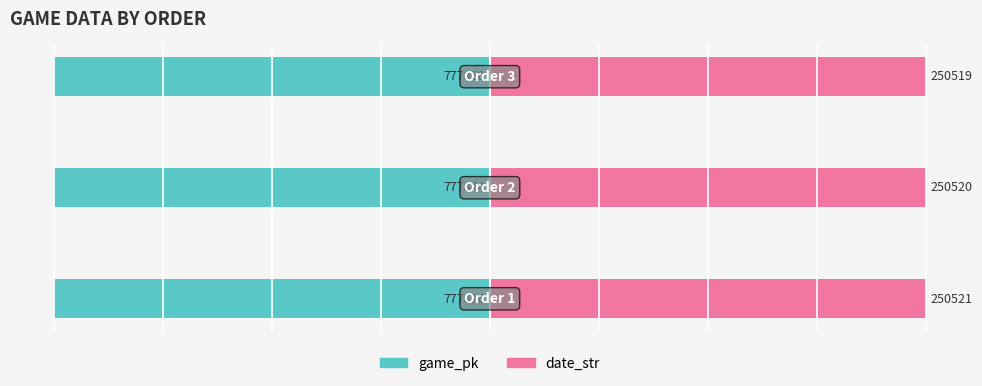

Reading right to left, transcribe all the data shown in this chart.

game_pk: 2=-100.0	1=-100.0	0=-100.0
date_str: 2=100.0	1=100.0	0=100.0